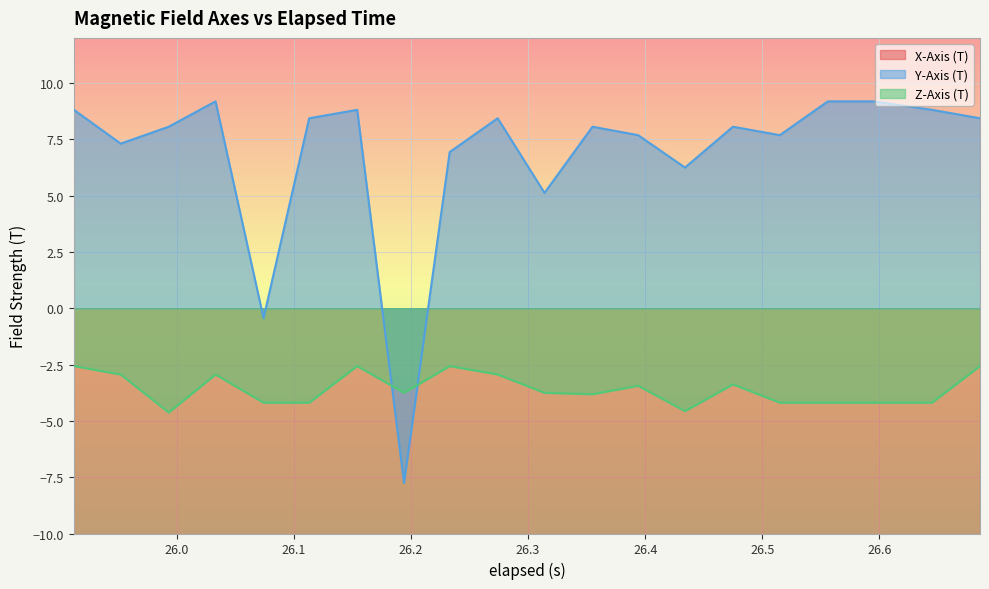

How many intersections are there between Y-Axis (T) and Z-Axis (T)?

2